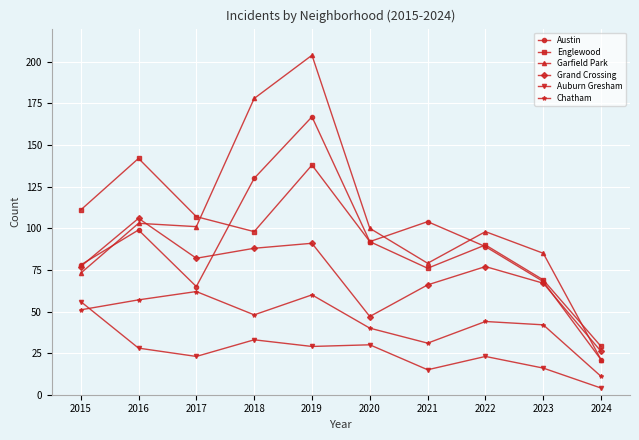

Where is the first local maximum for Auburn Gresham?

2018